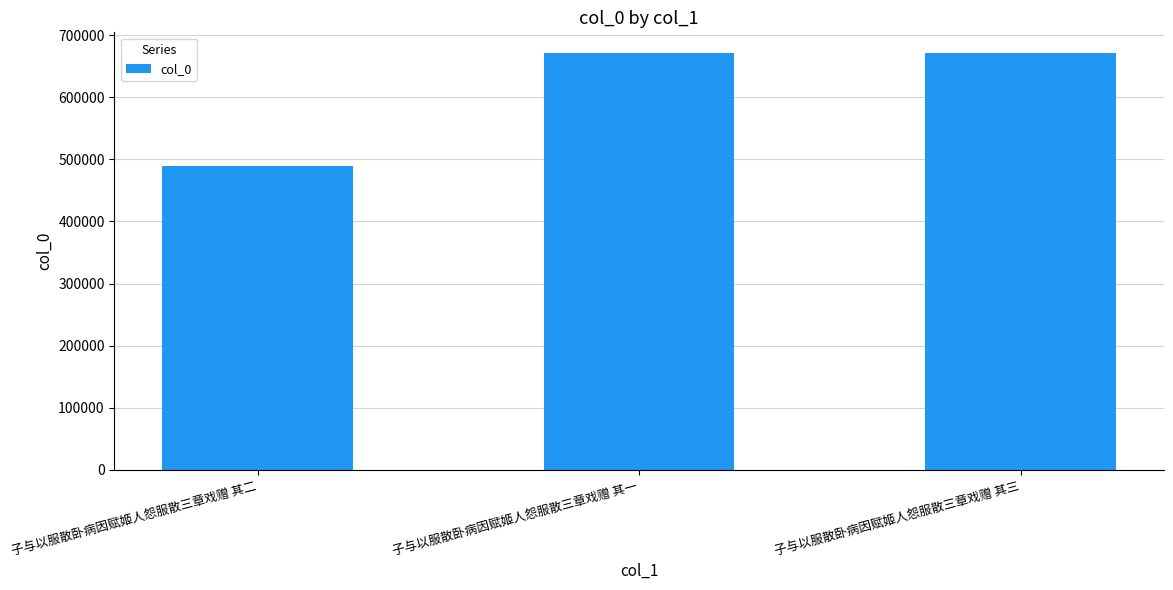

What is the change in value from 子与以服散卧病因赋姬人怨服散三章戏赠 其二 to 子与以服散卧病因赋姬人怨服散三章戏赠 其一?

+182490